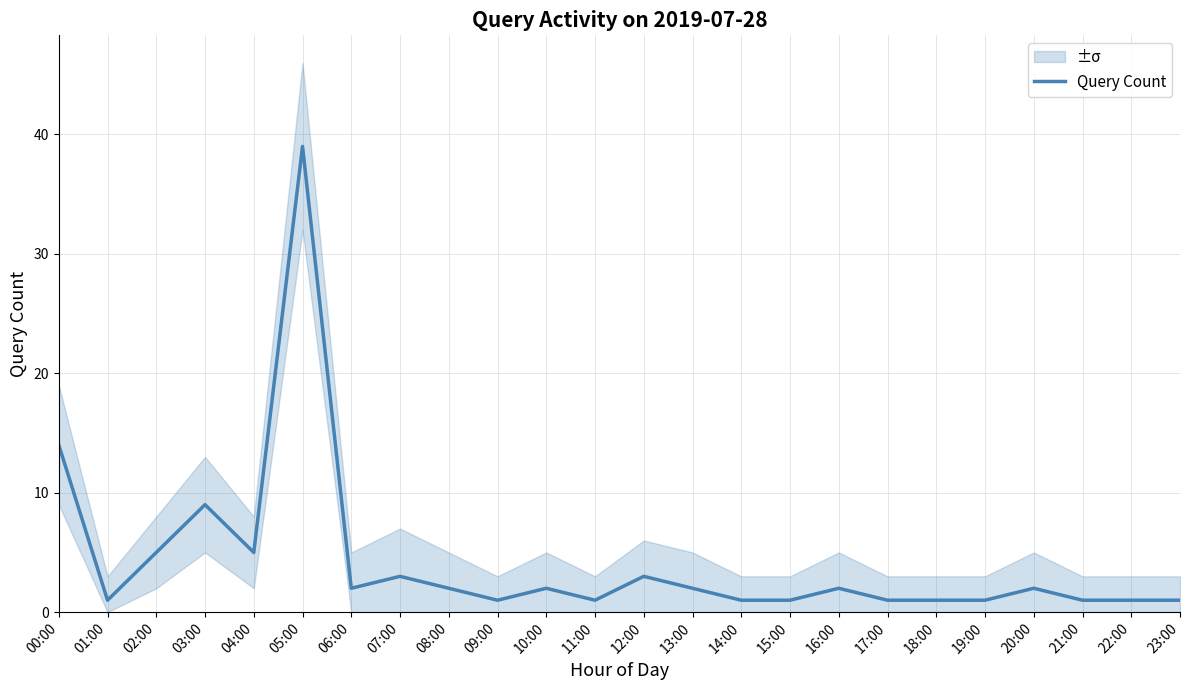

How many interior local valleys (lower than both neighbors) does the data have?

5